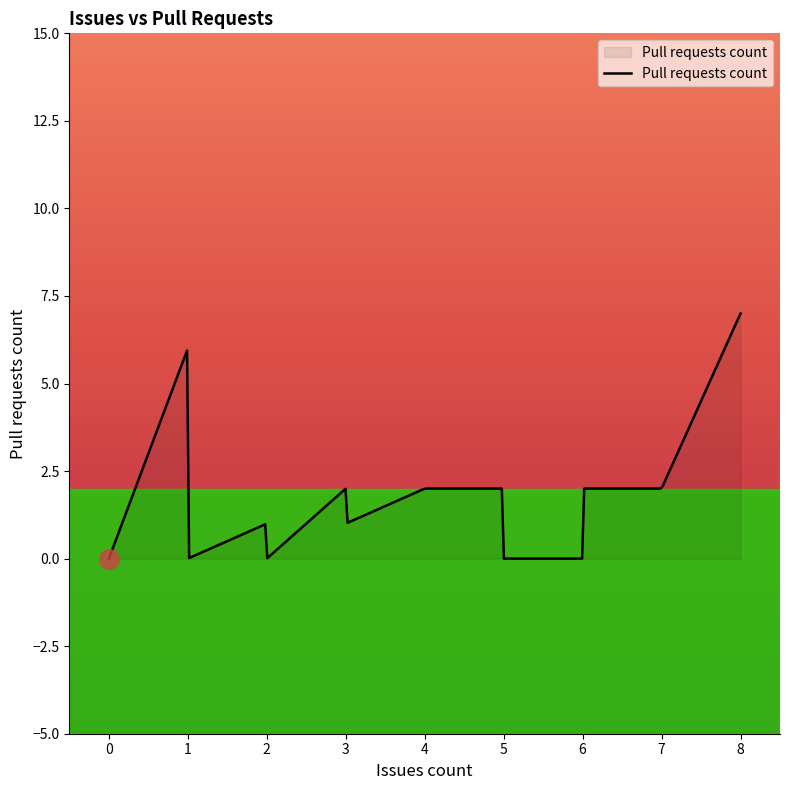

What is the greatest value displayed?

7.0